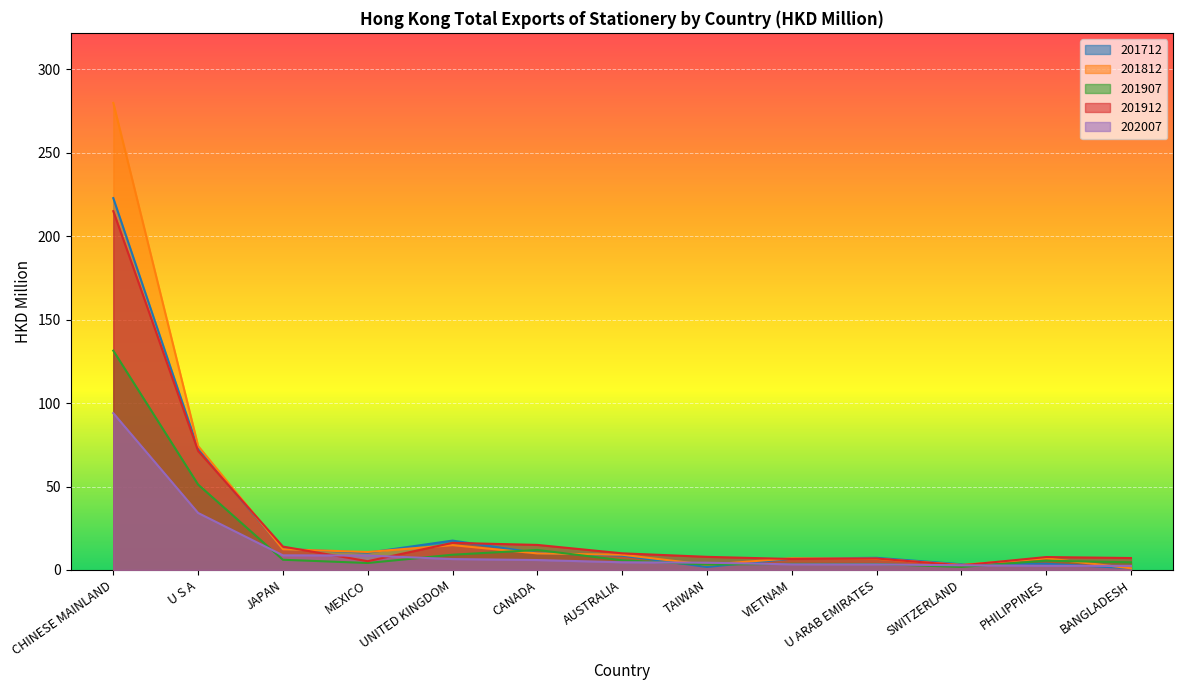

How many data points does each series have?

13